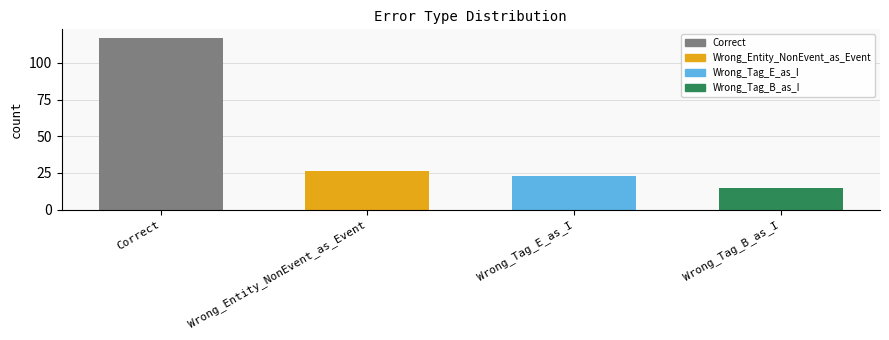

Reading left to right, what are all the values shown in this chart?

117	26	23	15